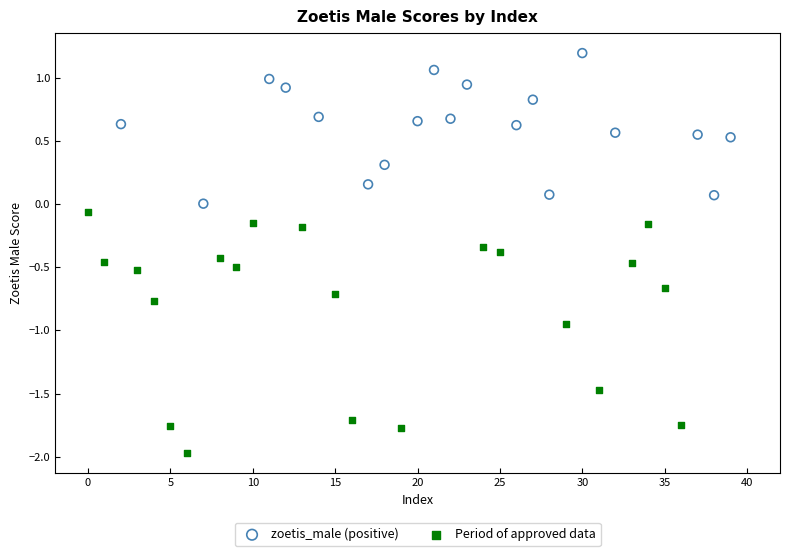

Which series has the largest Y range (max minus min)?

Period of approved data